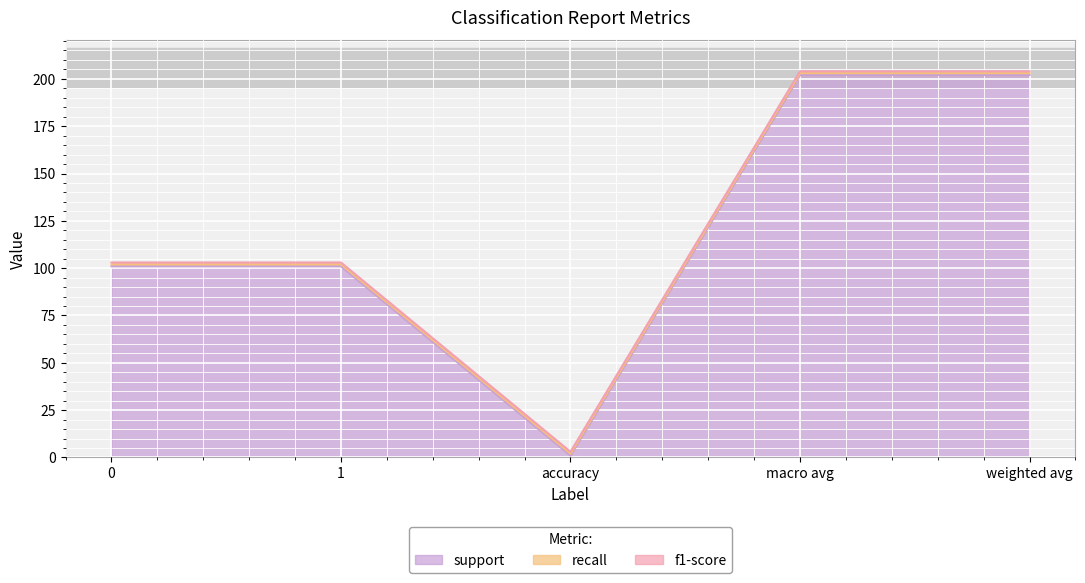

What are all the series names shown in the legend?

support, recall, f1-score